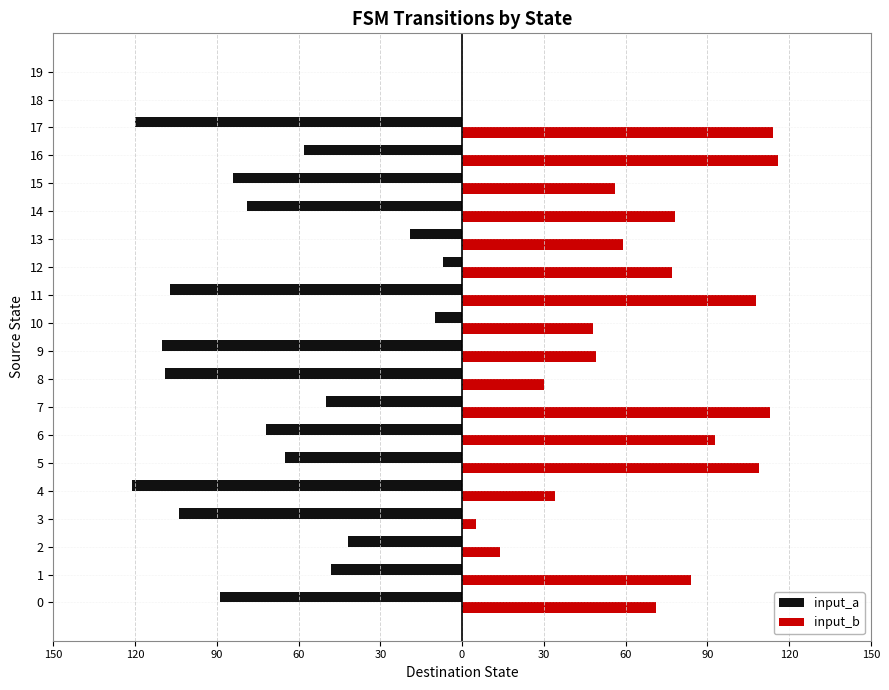

What is the value of the input_a bar at the 14th from the left?

-19